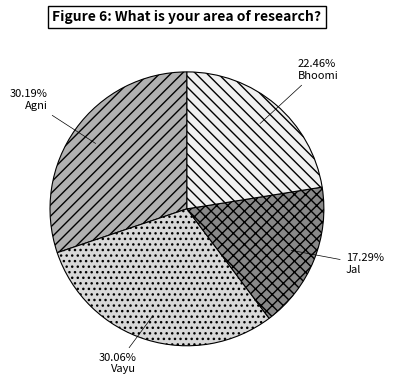

Is there any slice that represents more than half of the pie?

No